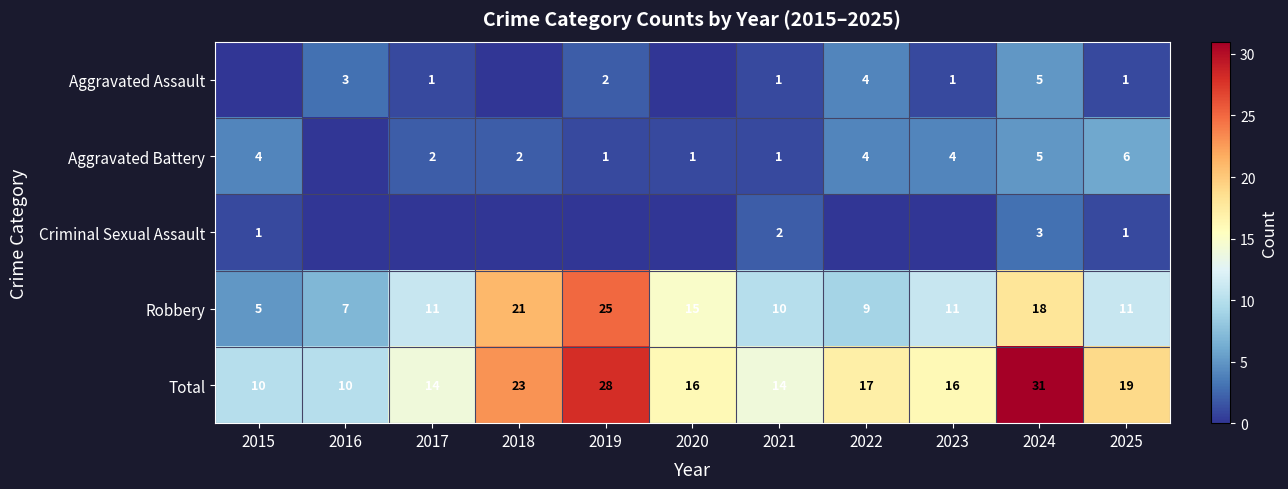

At how many categories does at least one series exceed 13?

9